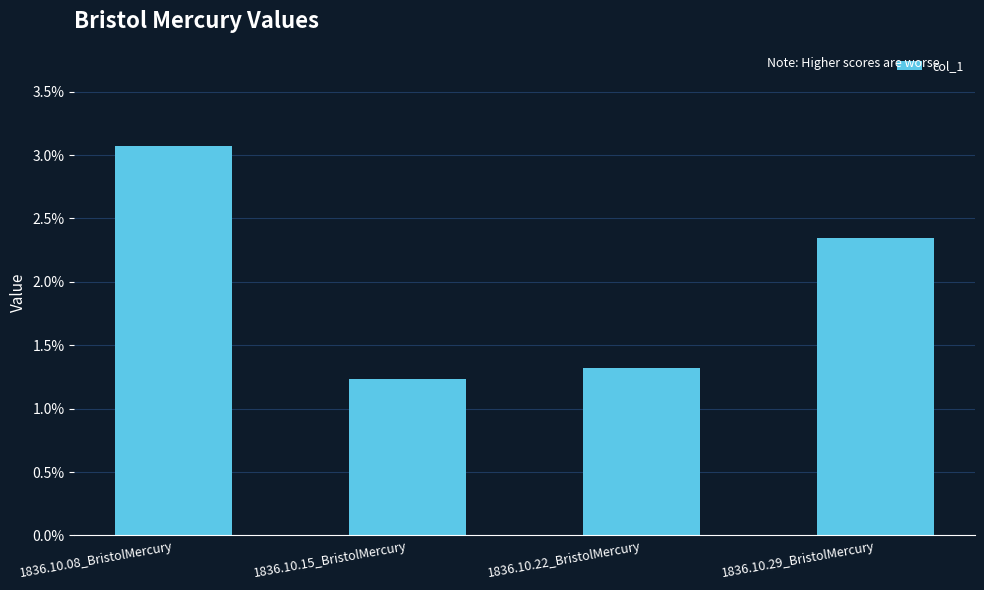

Are the bars horizontal?

No